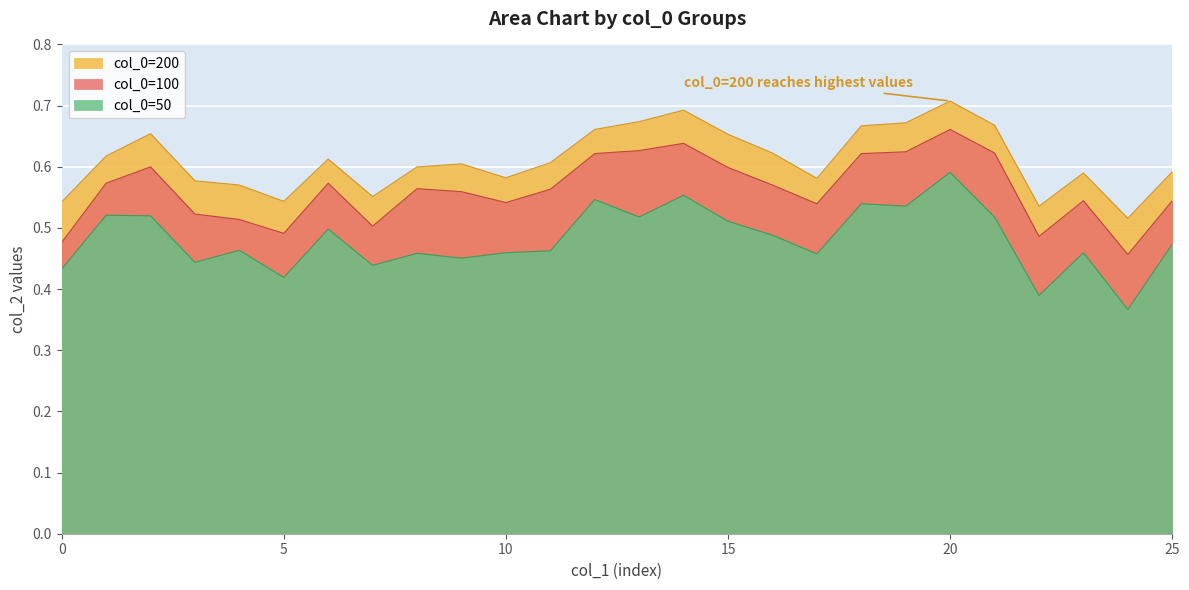

How many lines are shown in the chart?

3